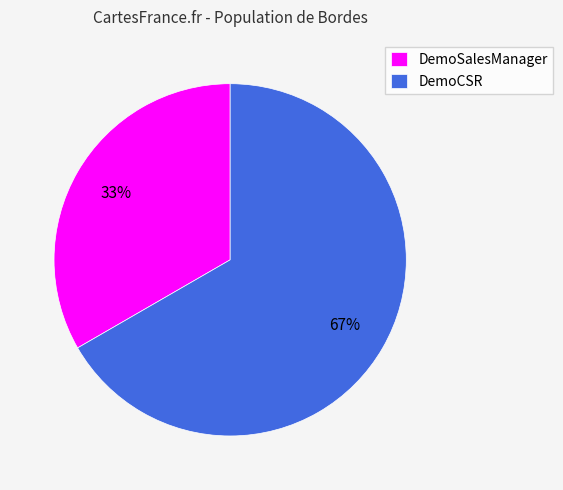

Between DemoCSR and DemoSalesManager, which is larger?

DemoCSR